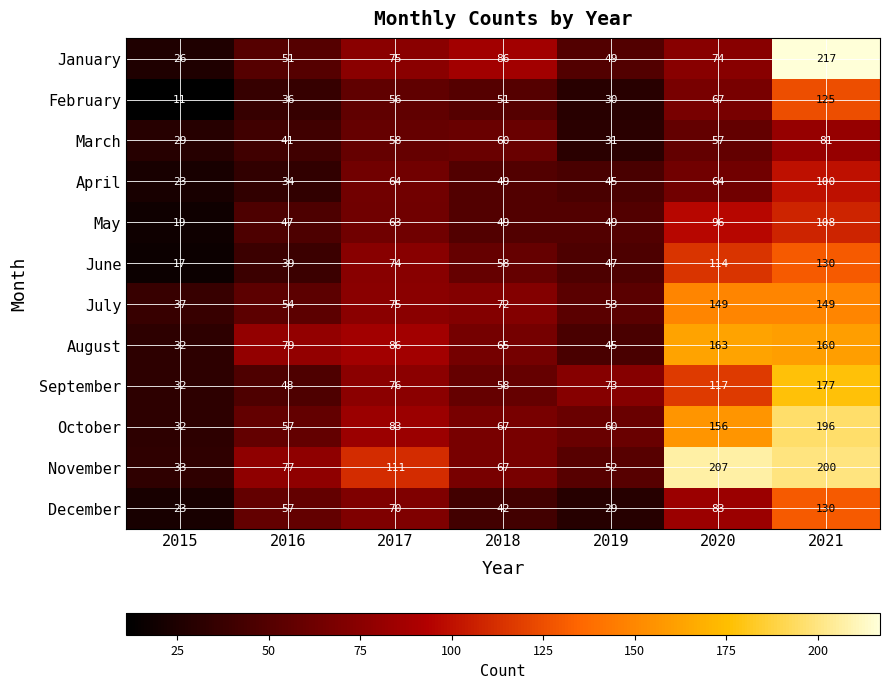

What is the sum of the November values at 2015 and 2020?

240